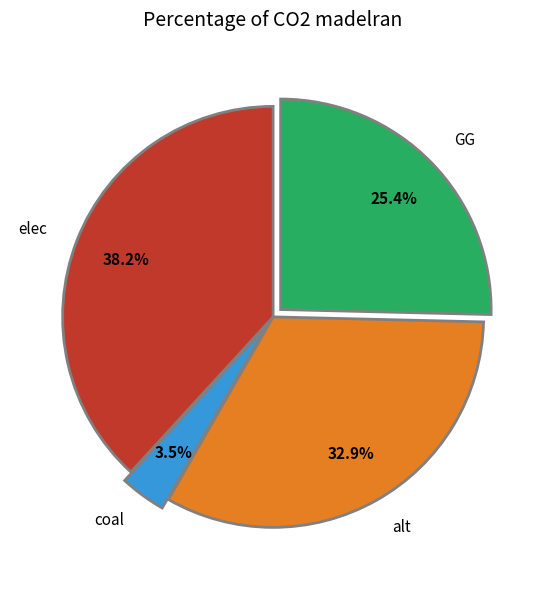

What percentage is NOT represented by coal?

96.5%